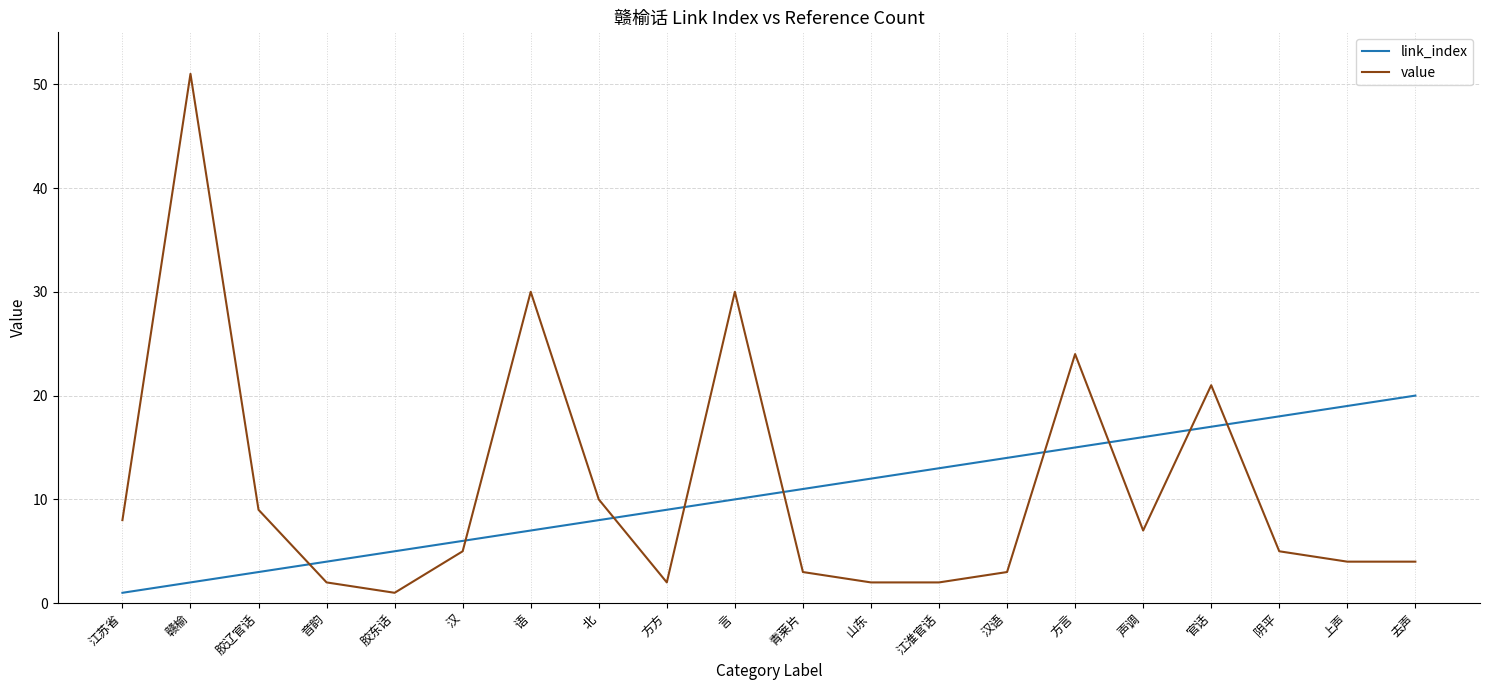

Which series has the largest total across all categories?

value